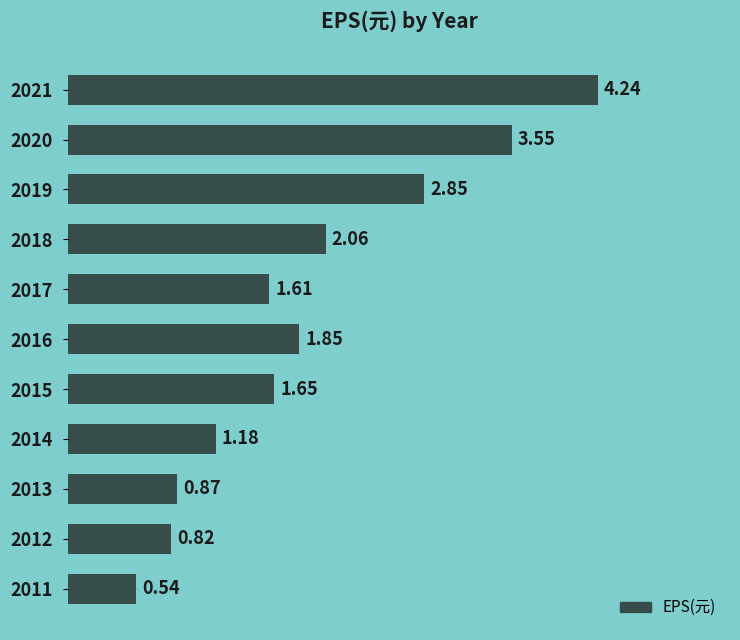

Between 2020 and 2013, which is larger?

2020